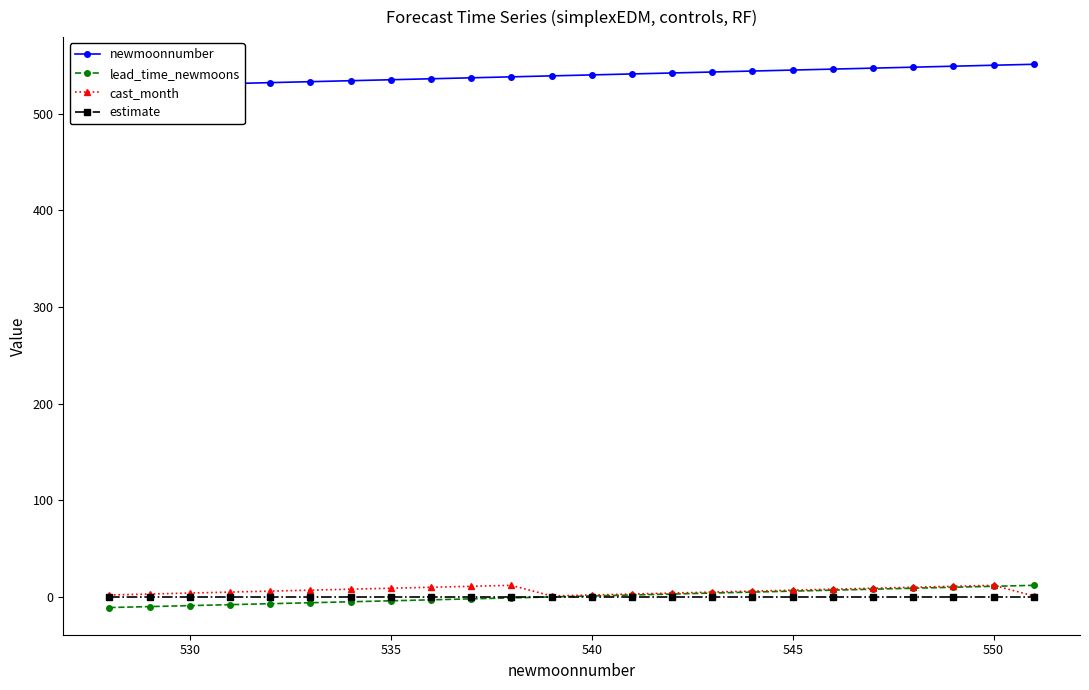

The value of cast_month at 530 is 6. True or false?

False